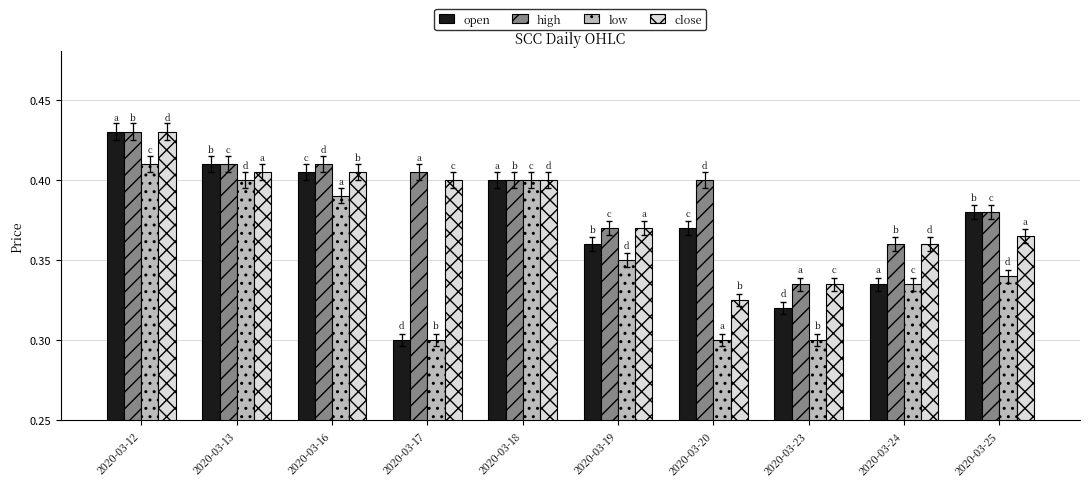

Which label corresponds to the largest value in the chart?

2020-03-12